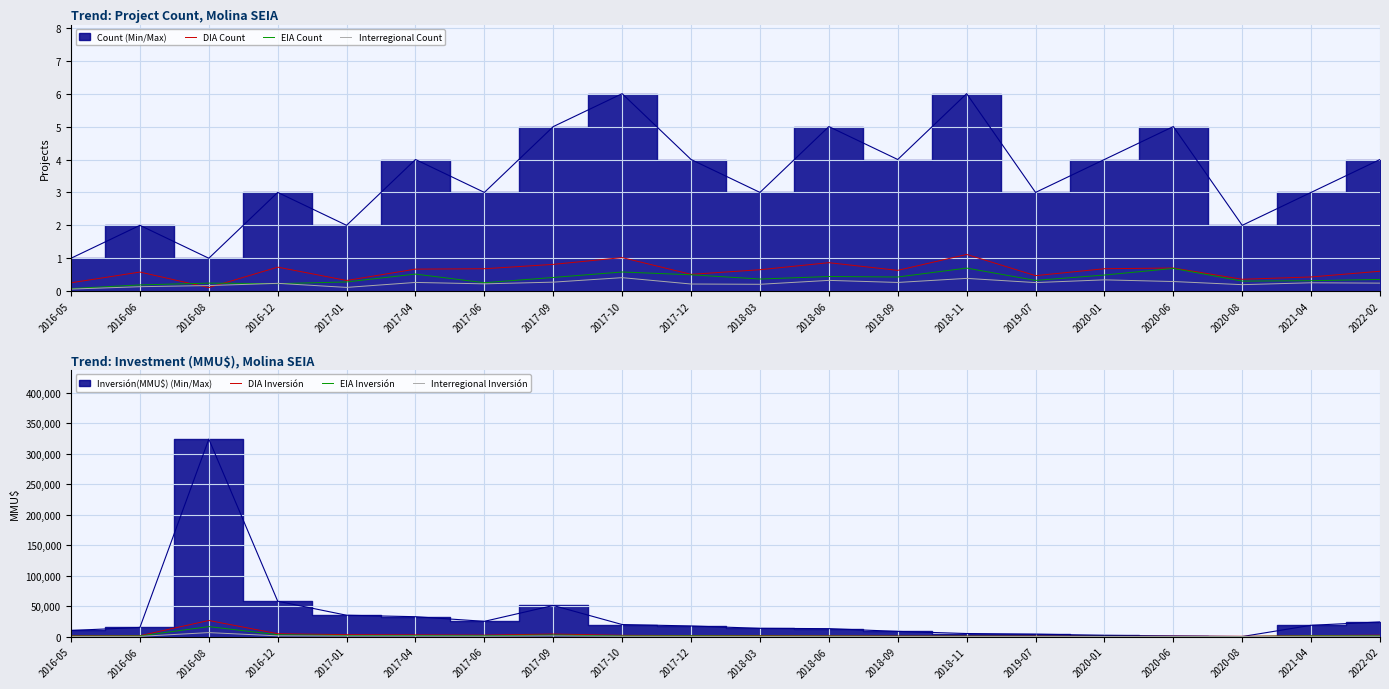

How many interior local peaks does the DIA Count series have?

6